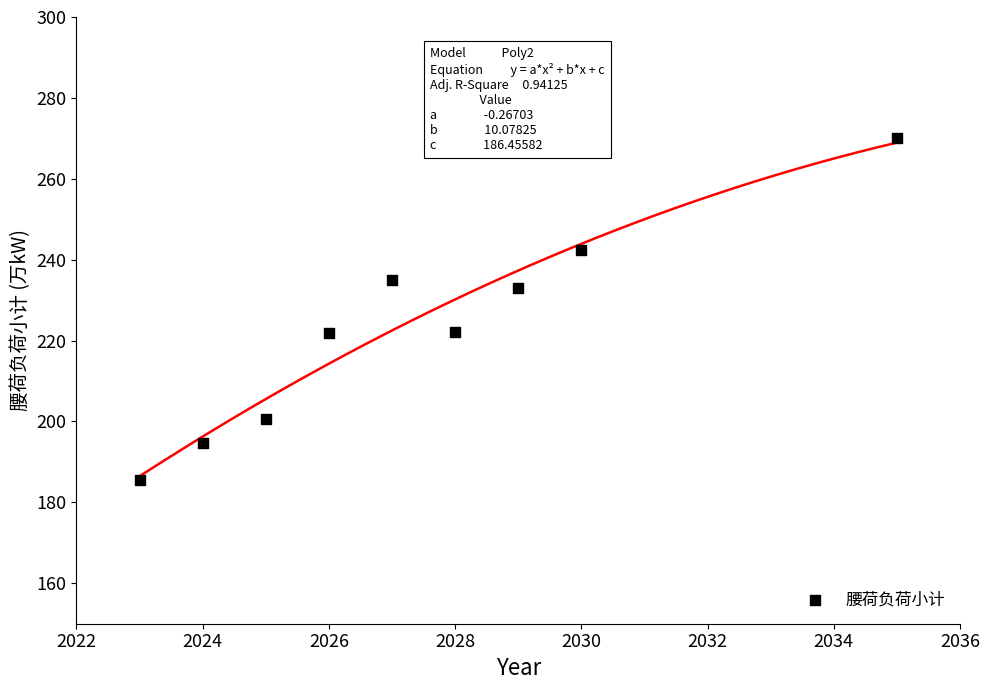

What is the average Y value?

222.8